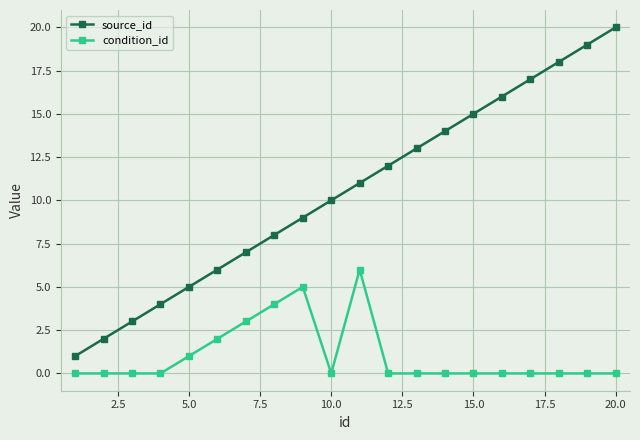

Which series has the largest total across all categories?

source_id